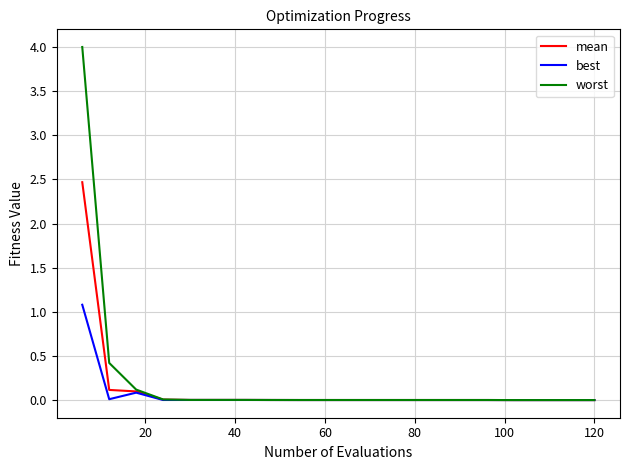

Which series has the widest spread of values?

worst